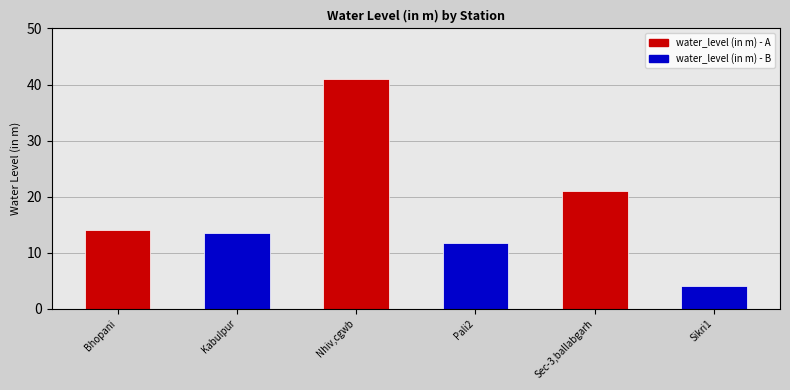

Is it true that the value at Kabulpur is 13.6?

True